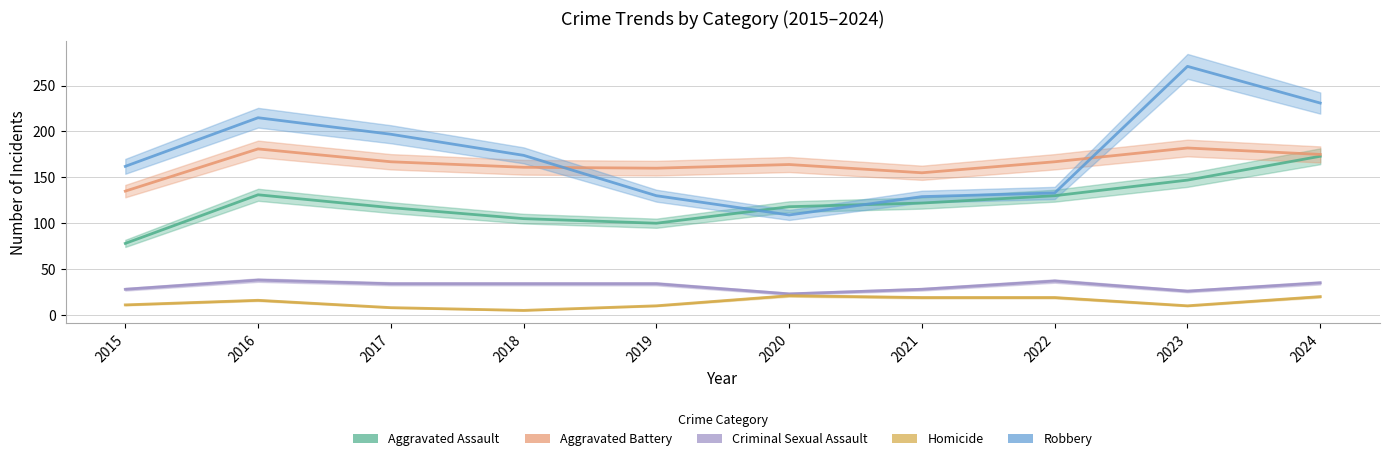

The Homicide series shows 3 at 2018. True or false?

False